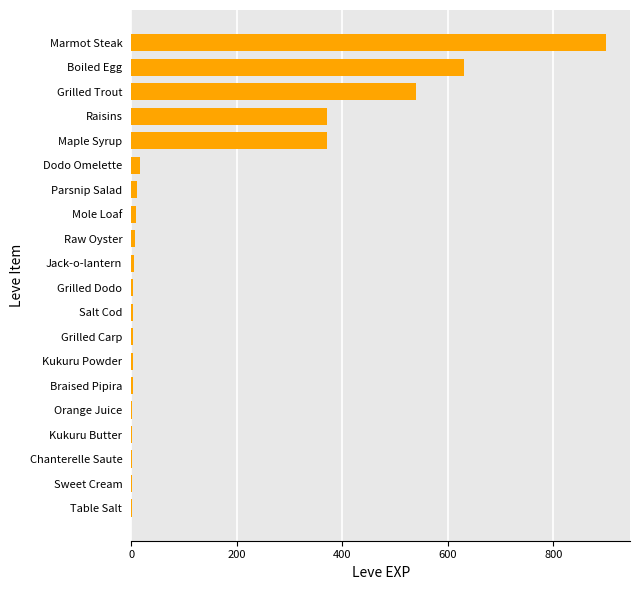

The chart shows a value of 370 at Maple Syrup. True or false?

True